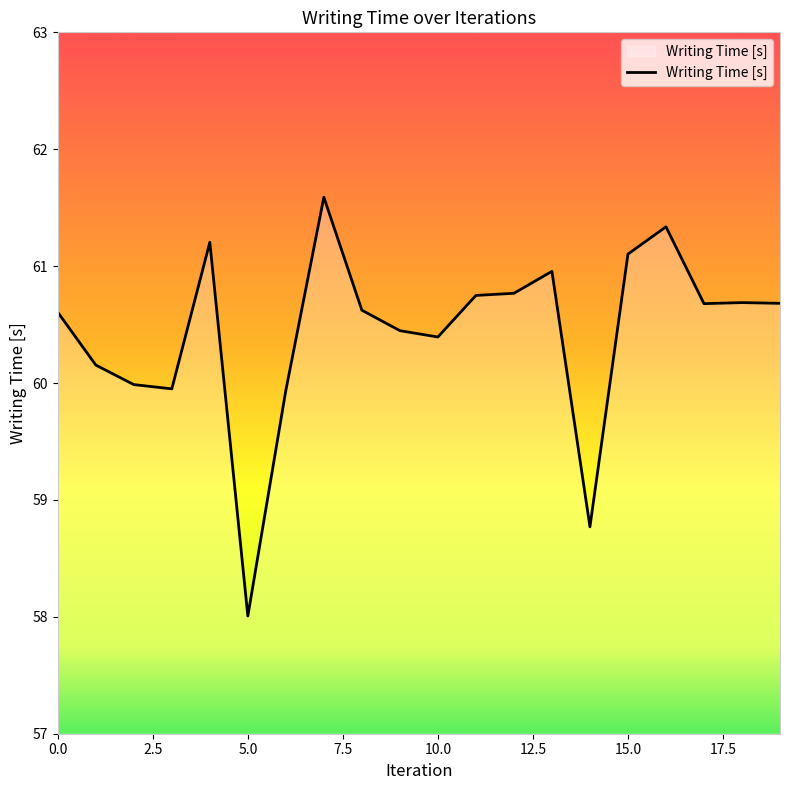

What is the greatest value displayed?

61.6